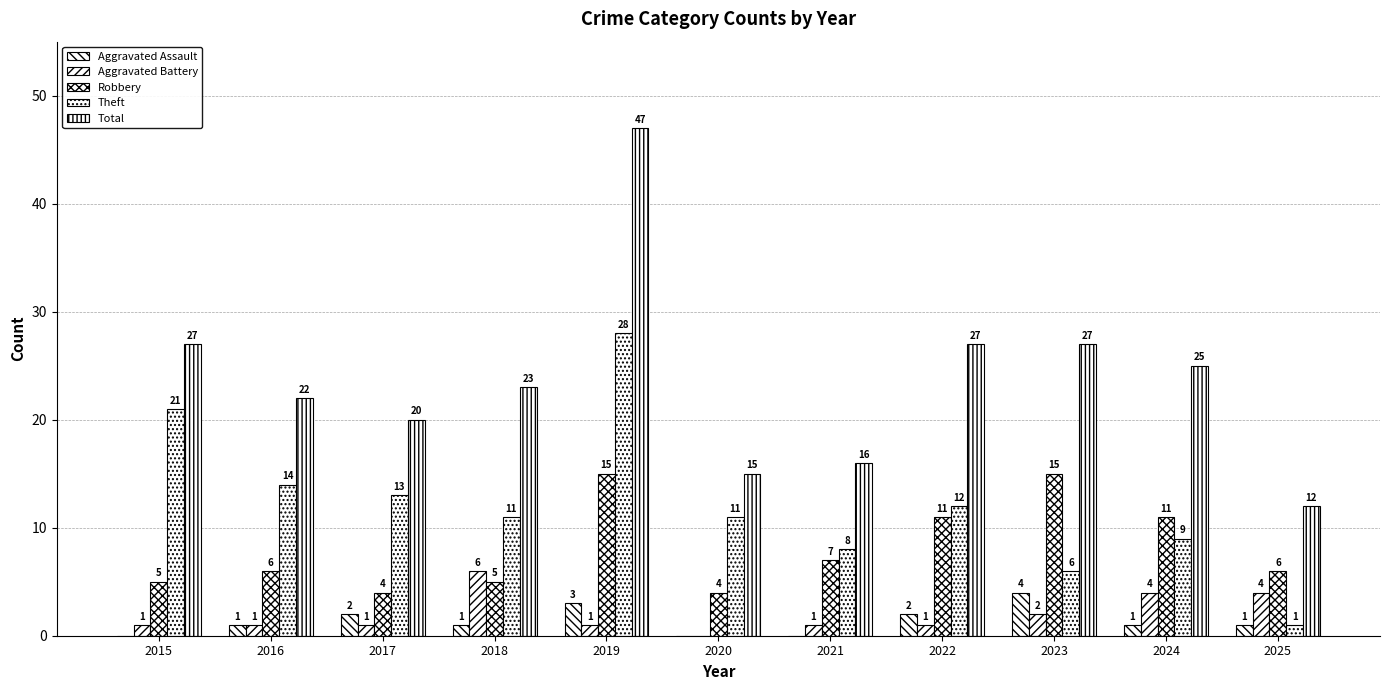

Are the bars grouped side by side (vs. stacked)?

Yes